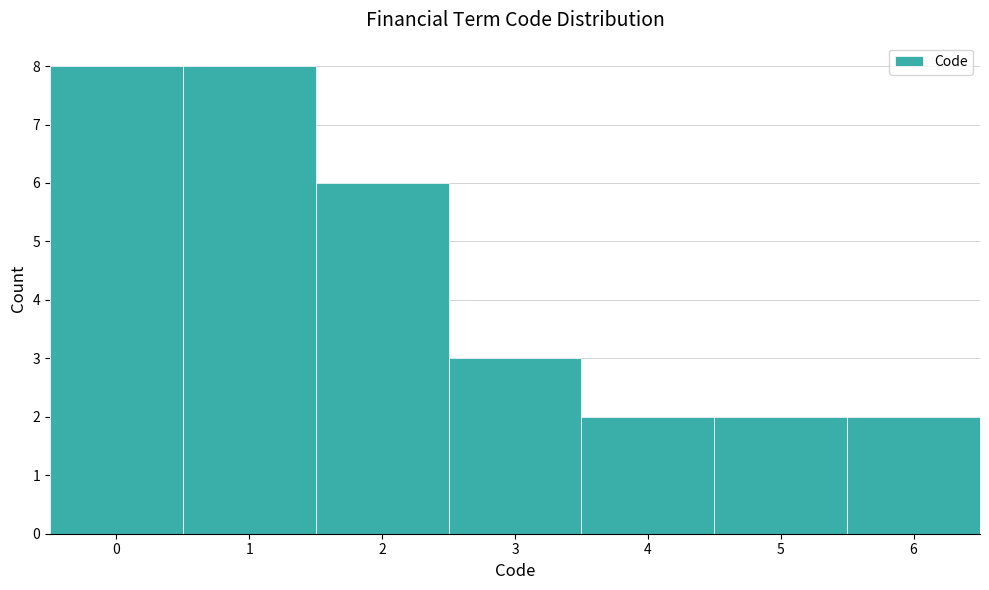

Reading left to right, transcribe this chart: for each bar, give the range it covers on the x-axis and its height. The values are not printed on the chart, so give them approximately, as read against the axis.

-0.5 to 0.5: 8
0.5 to 1.5: 8
1.5 to 2.5: 6
2.5 to 3.5: 3
3.5 to 4.5: 2
4.5 to 5.5: 2
5.5 to 6.5: 2